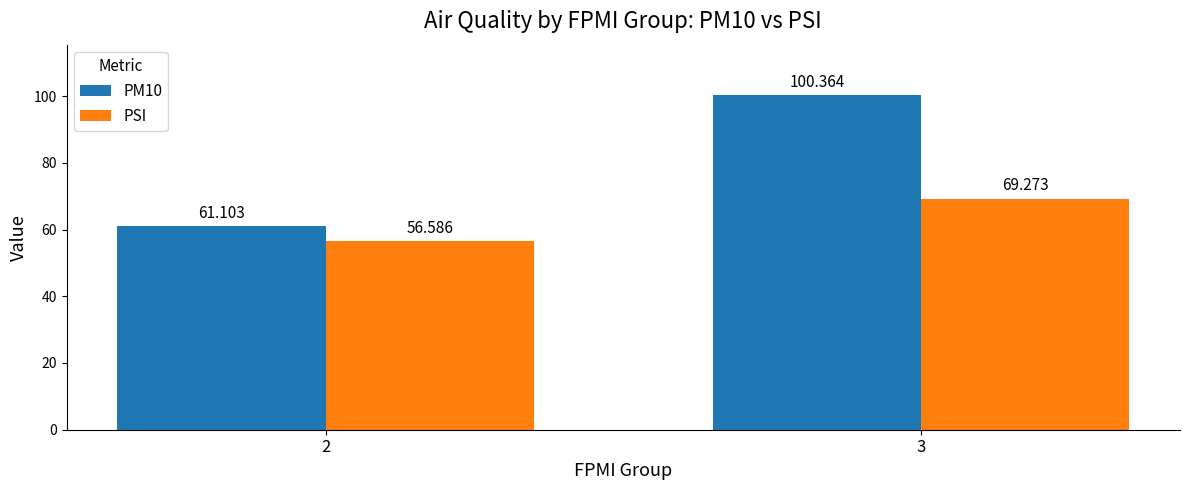

What are all the series names shown in the legend?

PM10, PSI